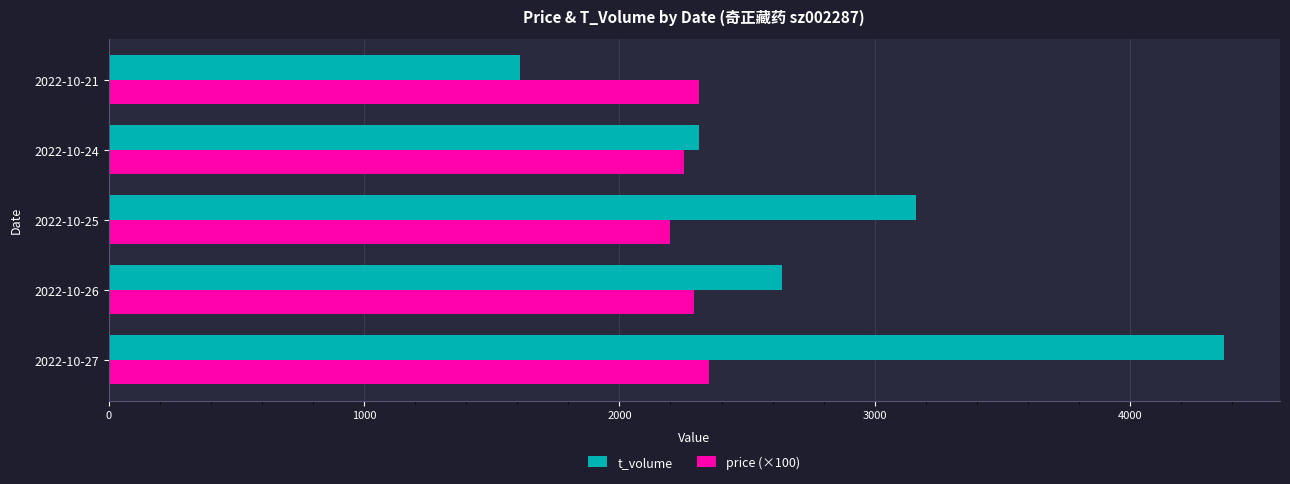

What is the minimum value shown in the chart?

1611